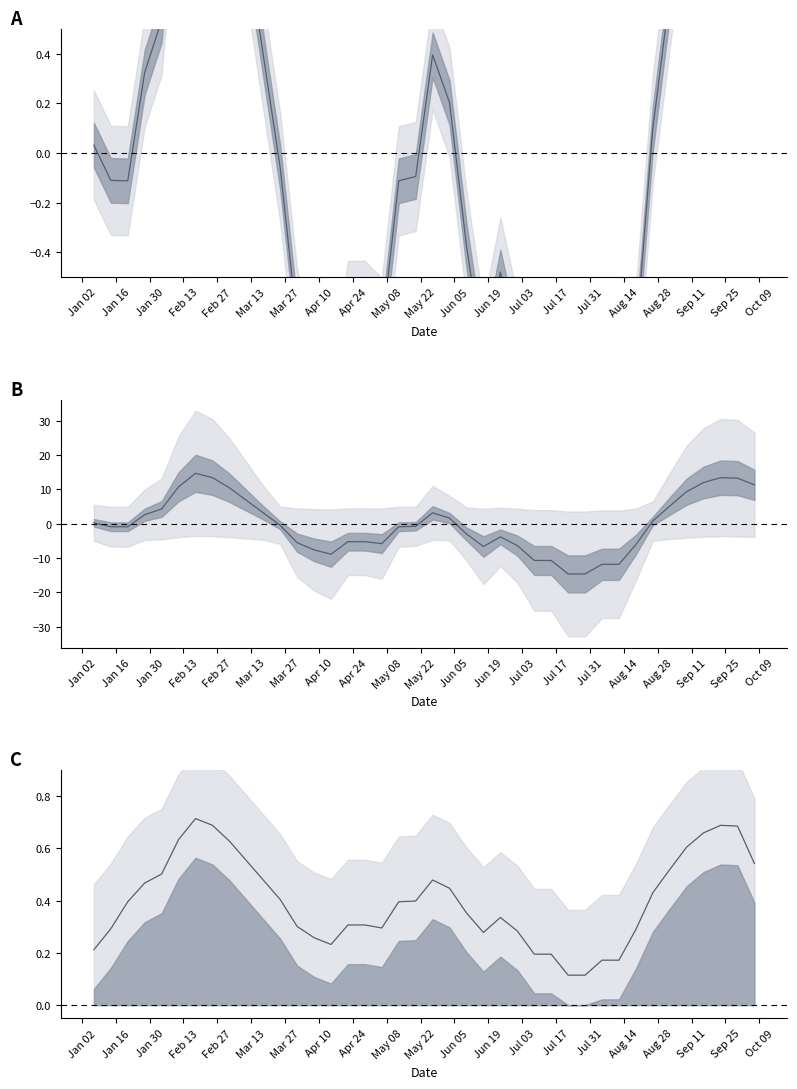

What is the greatest value displayed?

0.7